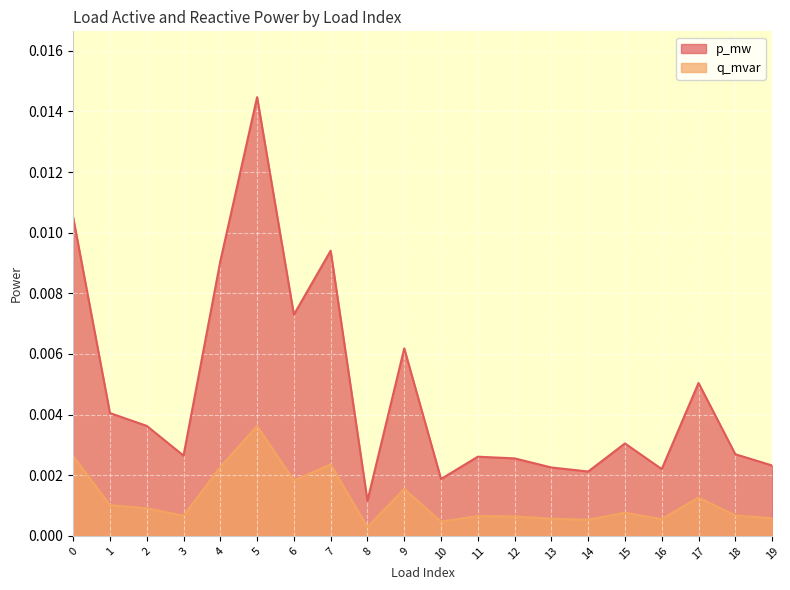

True or false: q_mvar and p_mw cross at least once.

False